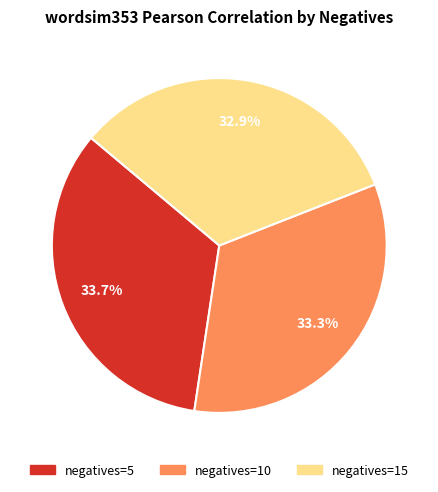

Does negatives=15 represent more than half of the total?

No